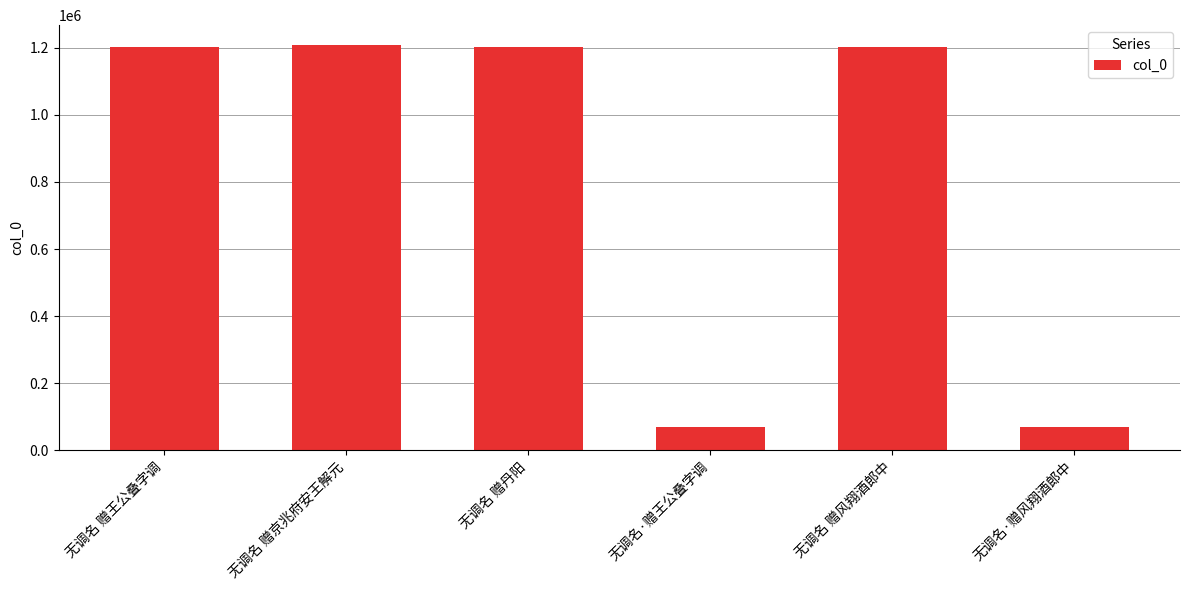

What is the change in value from 无调名 赠王公叠字调 to 无调名·赠王公叠字调?

-1132850